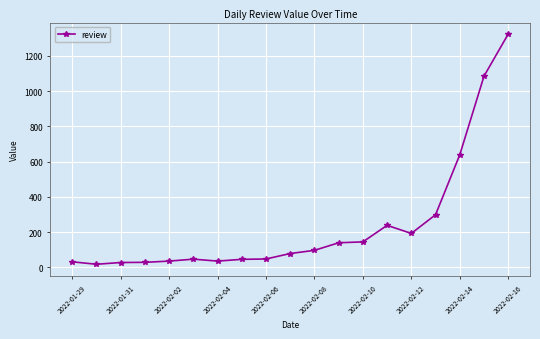

What is the greatest value displayed?

1323